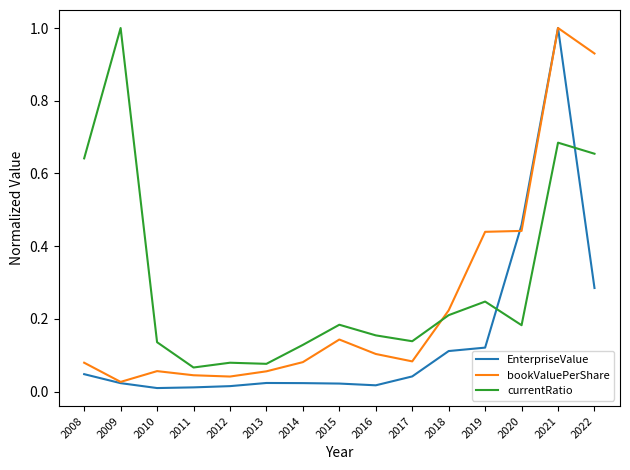

True or false: EnterpriseValue and bookValuePerShare cross at least once.

True